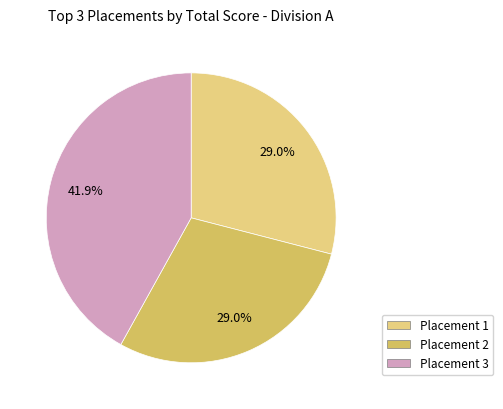

Is there any slice that represents more than half of the pie?

No